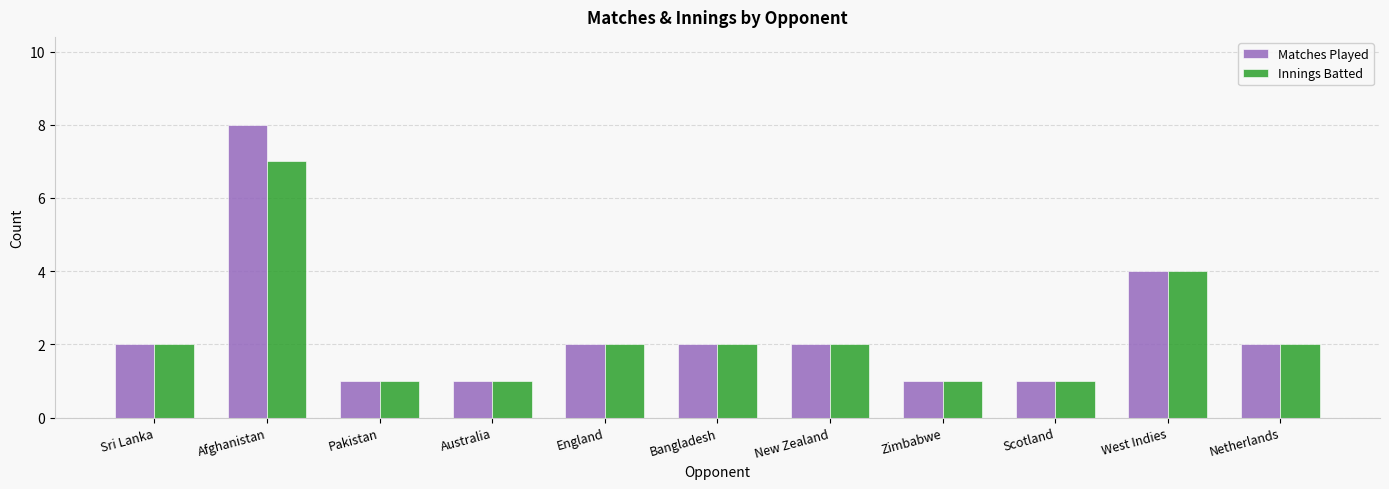

What value does the Innings Batted series have at Sri Lanka?

2